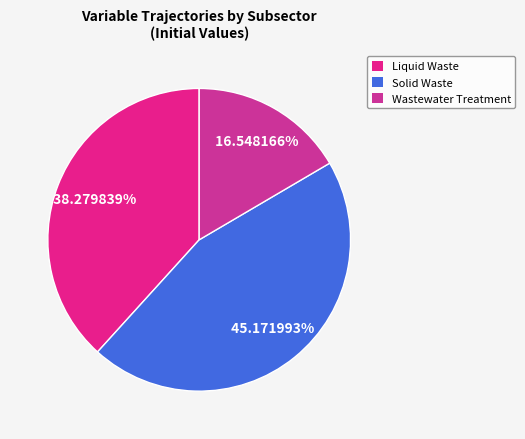

What is the smallest slice in the pie chart?

Wastewater Treatment